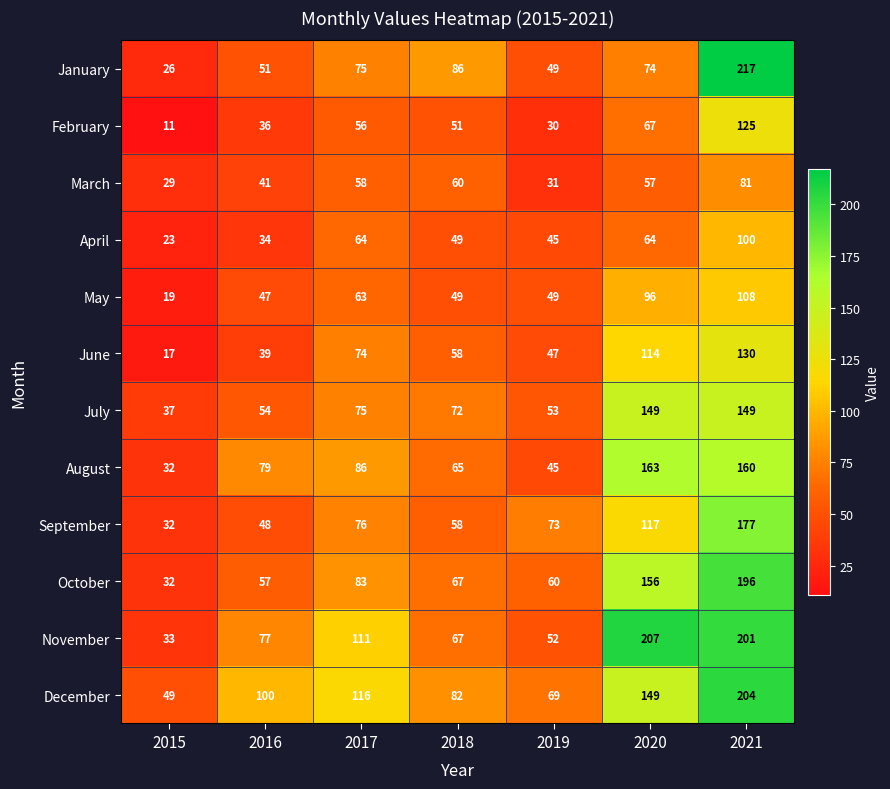

What is the minimum value shown in the chart?

11